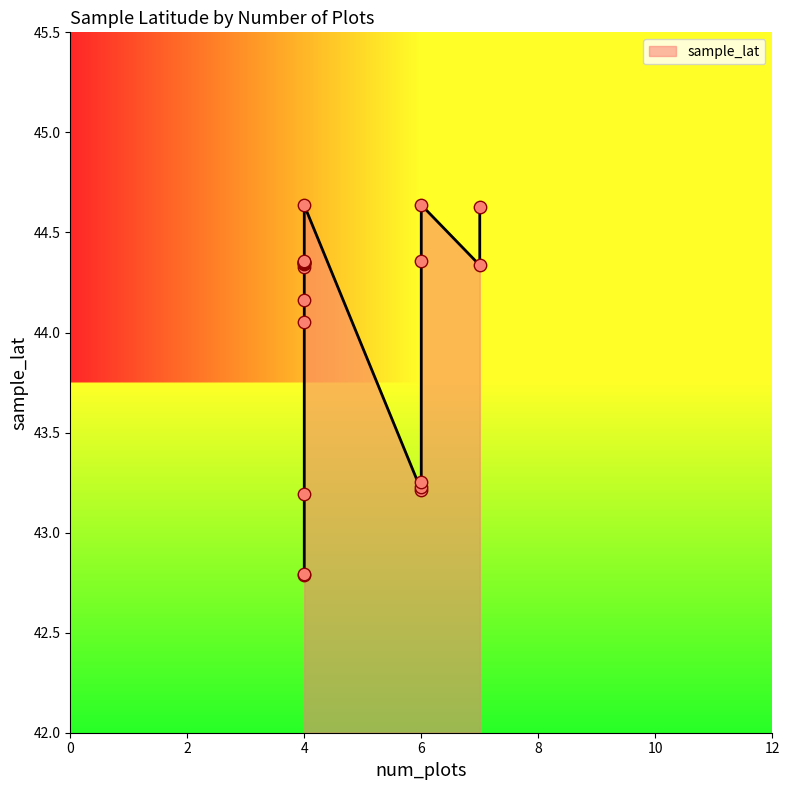

Approximately how many times larger is the value at 4 compared to 4?

1.0